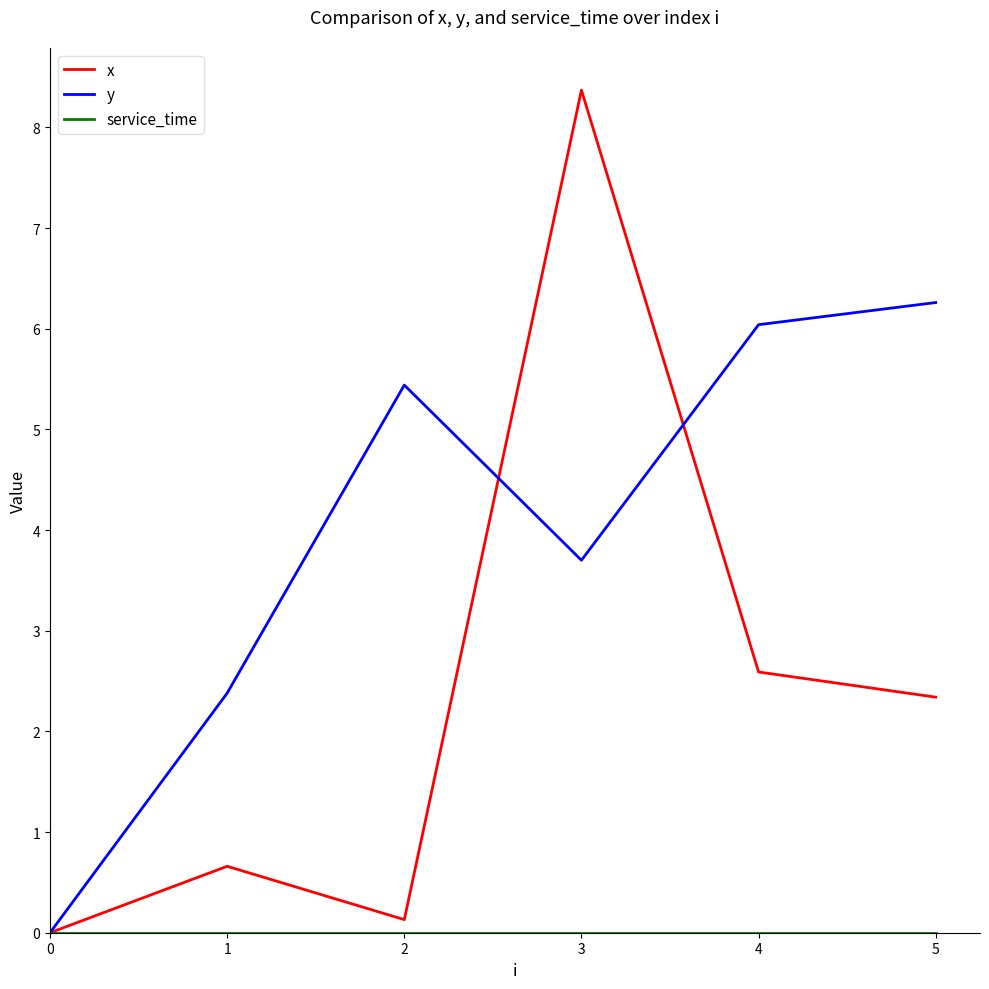

Which series has the largest total across all categories?

y